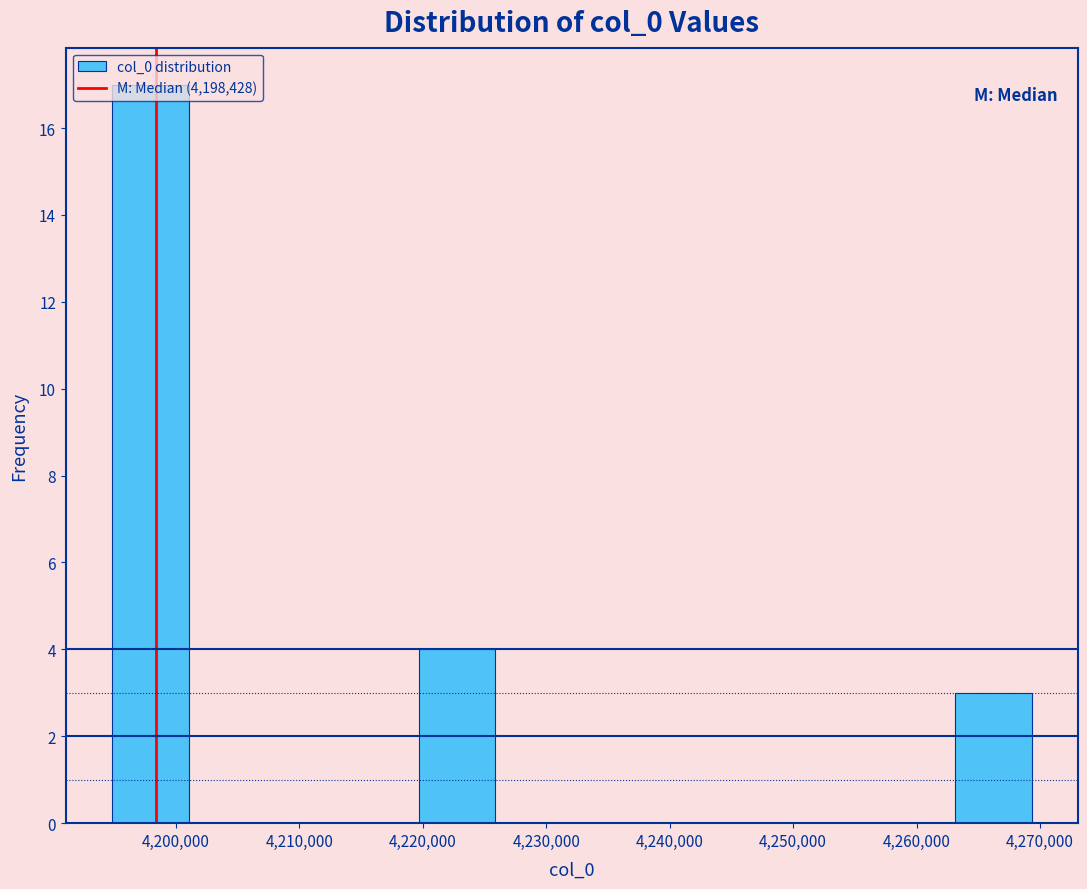

Reading left to right, transcribe this chart: for each bar, give the range it covers on the x-axis and its height. Neither the bar edges nor the heights are printed on the chart, so give them approximately, as read against the axes.

4195000 to 4201000: 17
4201000 to 4207000: 0
4207000 to 4213000: 0
4213000 to 4220000: 0
4220000 to 4226000: 4
4226000 to 4232000: 0
4232000 to 4238000: 0
4238000 to 4244000: 0
4244000 to 4251000: 0
4251000 to 4257000: 0
4257000 to 4263000: 0
4263000 to 4269000: 3